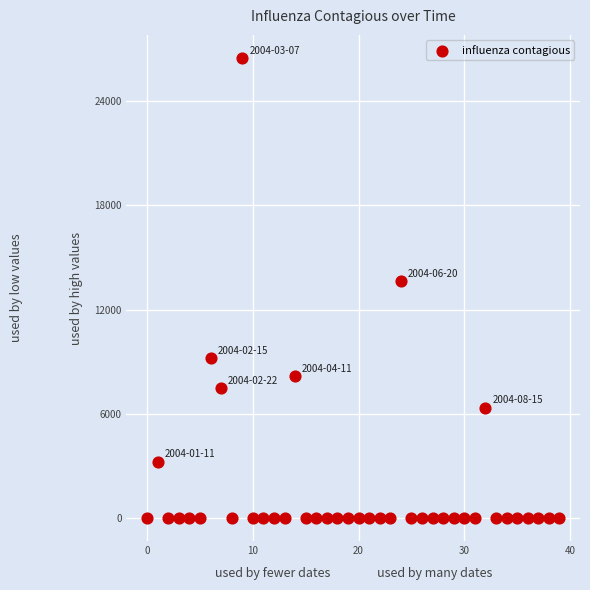

What Y value in the scatter plot is closest to 13243?

13636.3